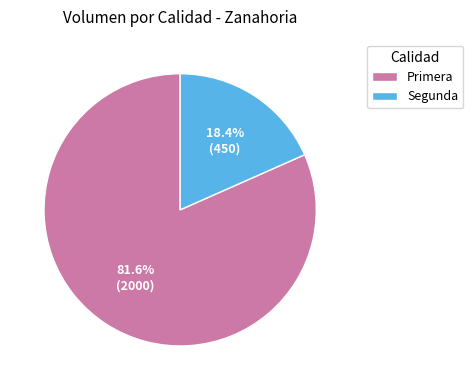

Count the number of slices in the pie.

2